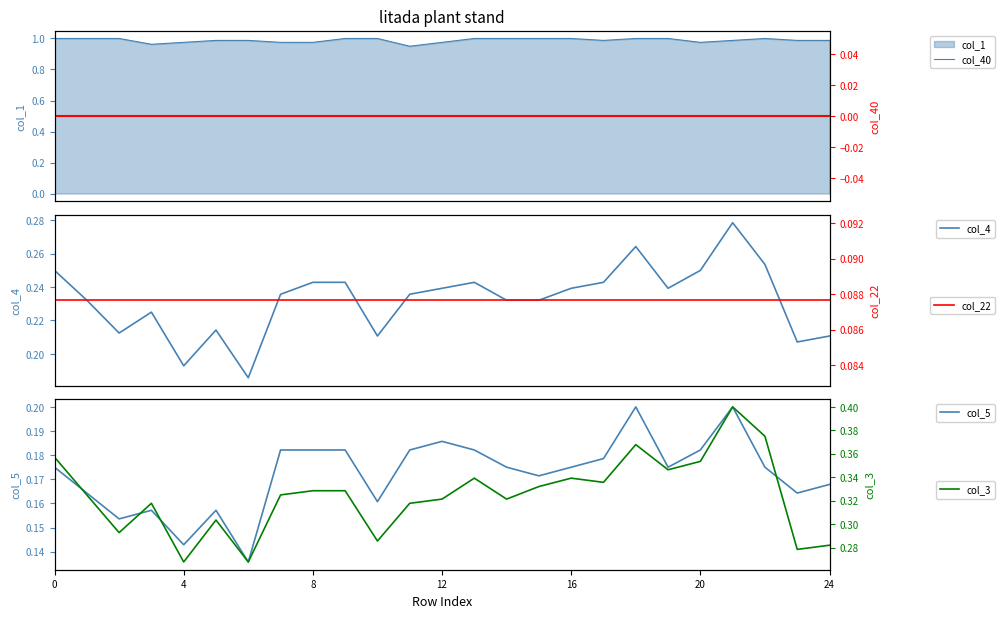

What is the label of the 10th point from the right?

15